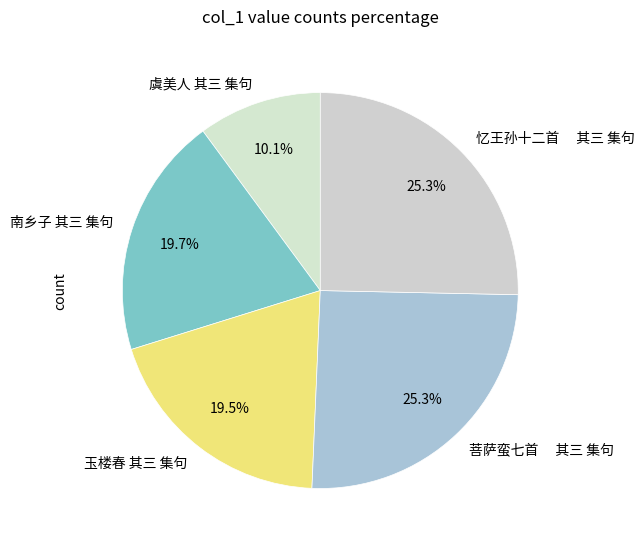

Is it true that 虞美人 其三 集句 is 10% of the pie?

True